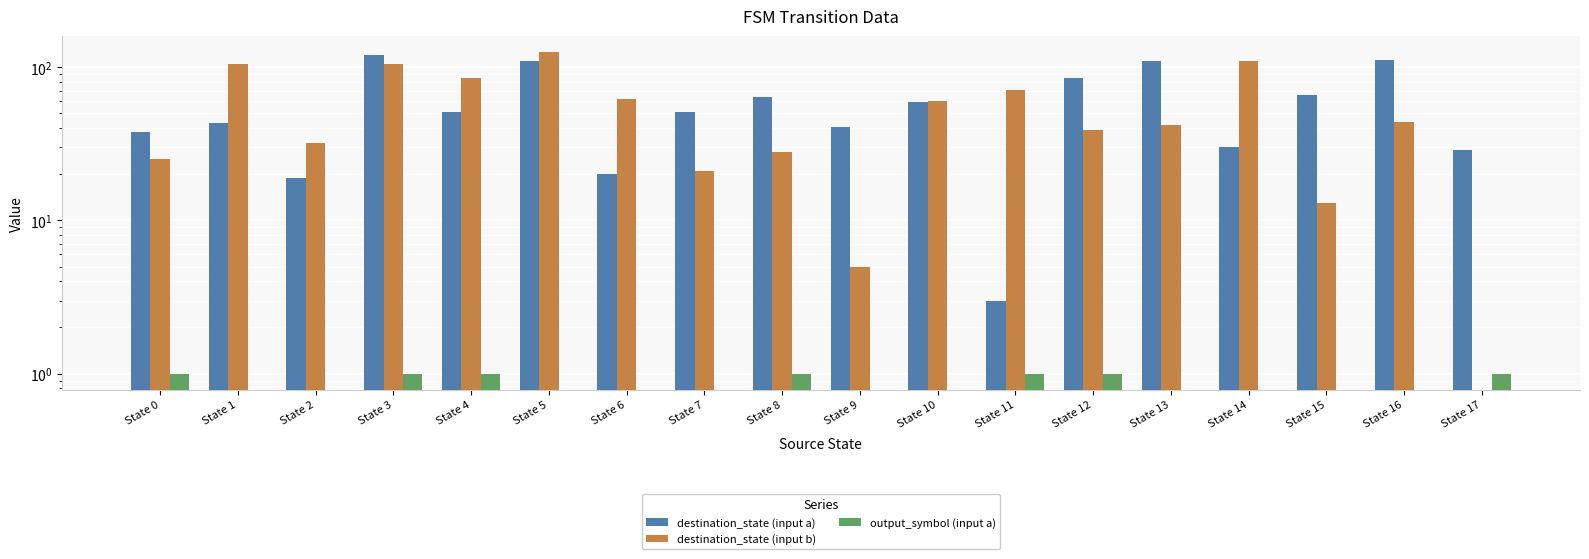

True or false: output_symbol (input a) has a value of -1 at State 15.

False